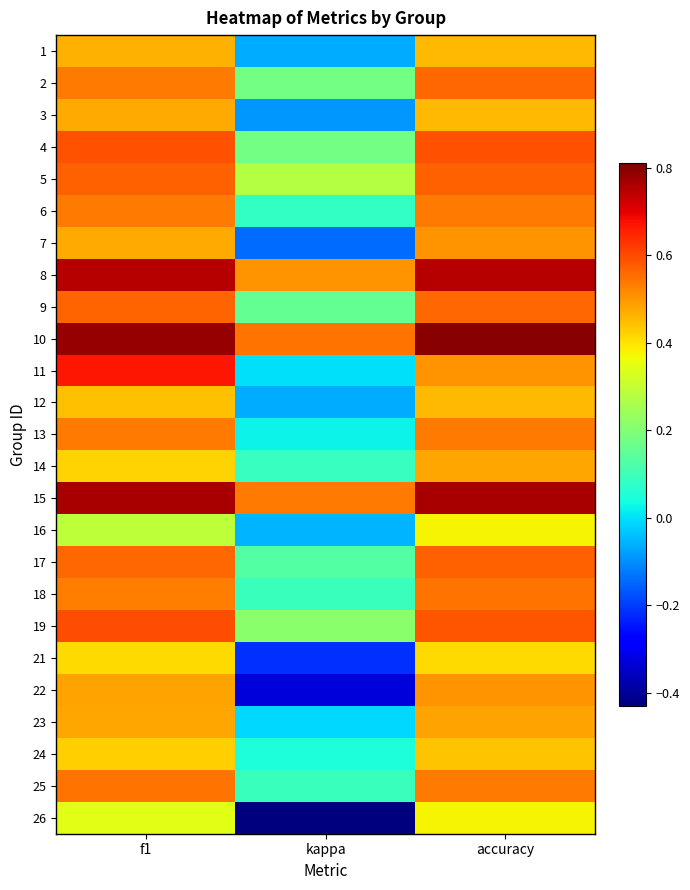

At how many categories does at least one series exceed 0?

3